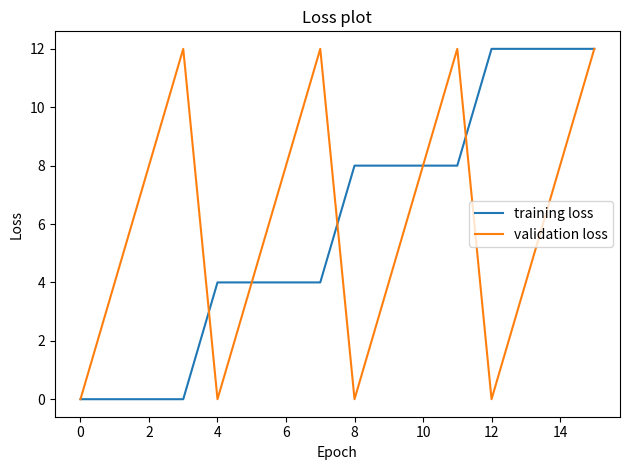

At which category is the sum across all series the highest?

15